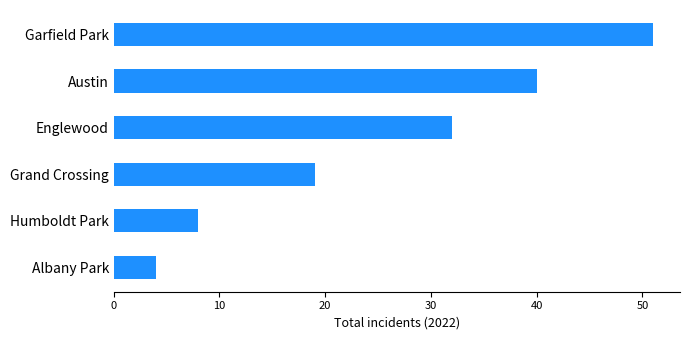

What is the value of the 3rd bar from the top?

32